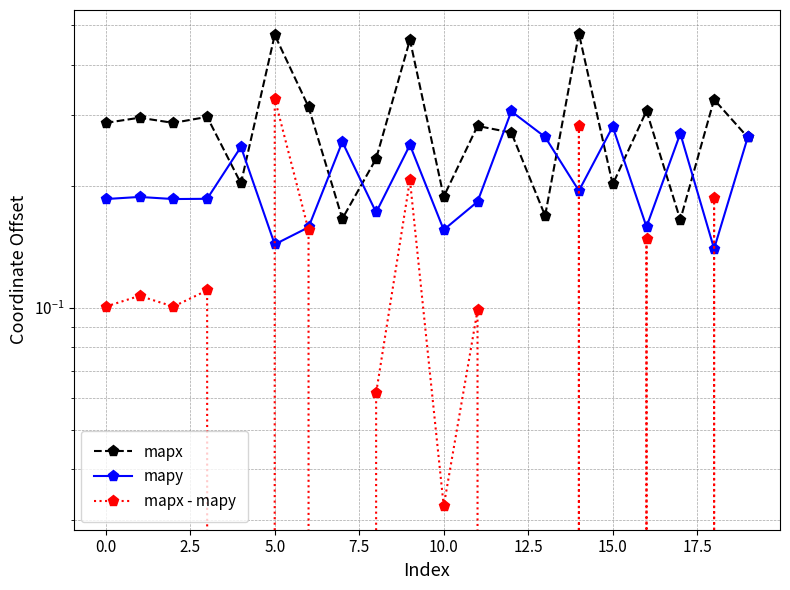

What is the value of the mapx point at the 10th from the left?

0.5